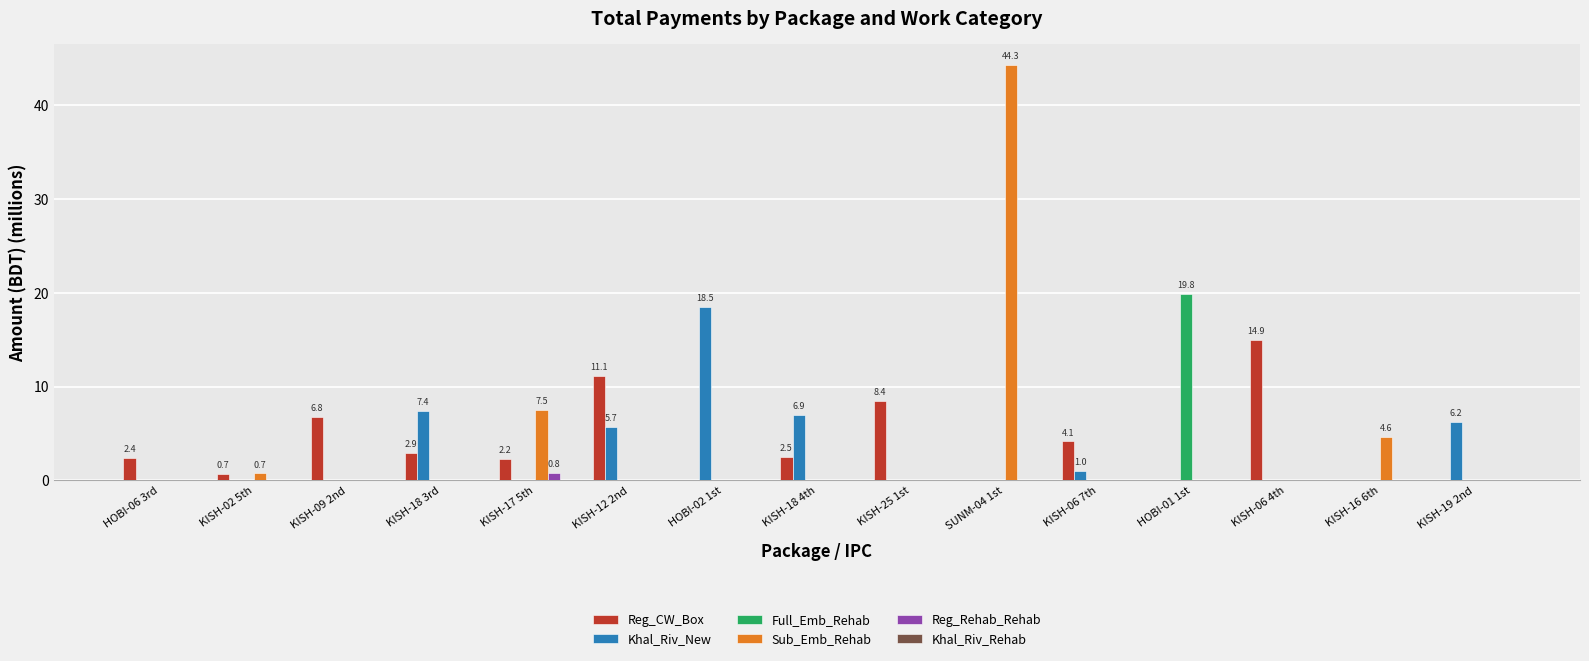

Is the value of Khal_Riv_New at KISH-06 7th greater than the value of Reg_CW_Box at HOBI-06 3rd?

No